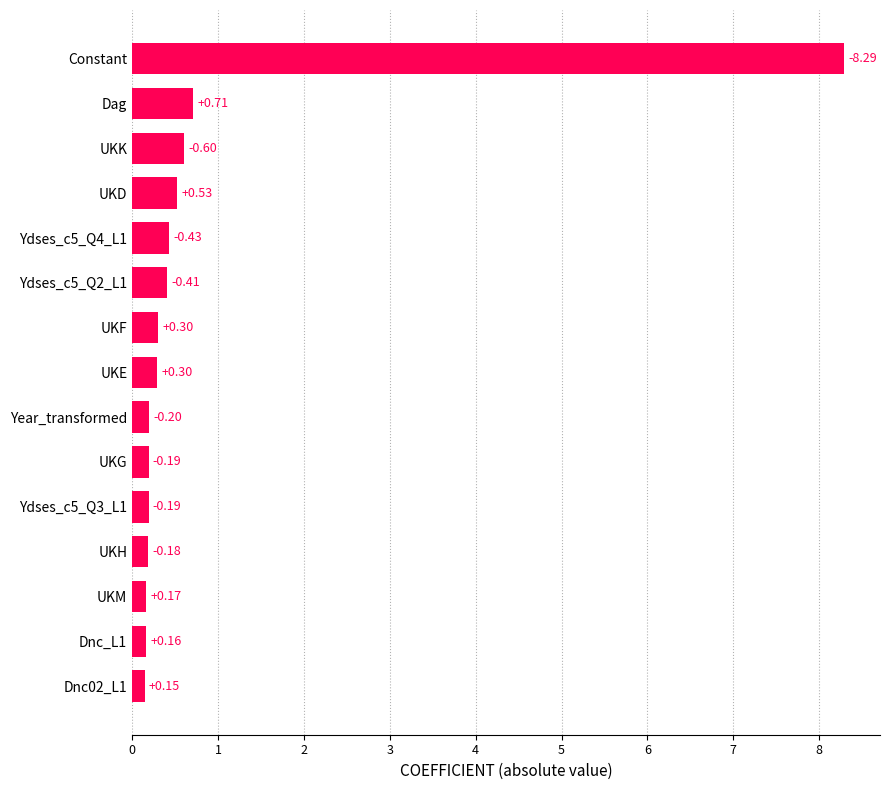

Are the bars horizontal?

Yes